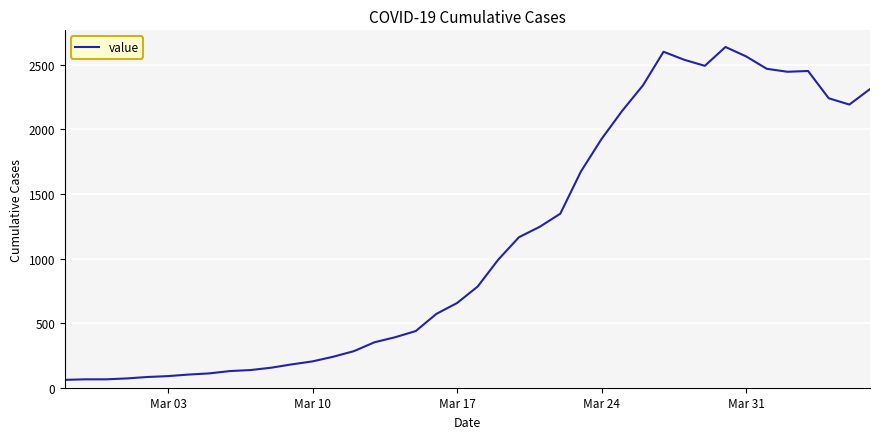

What is the difference between the maximum and minimum values?

2578